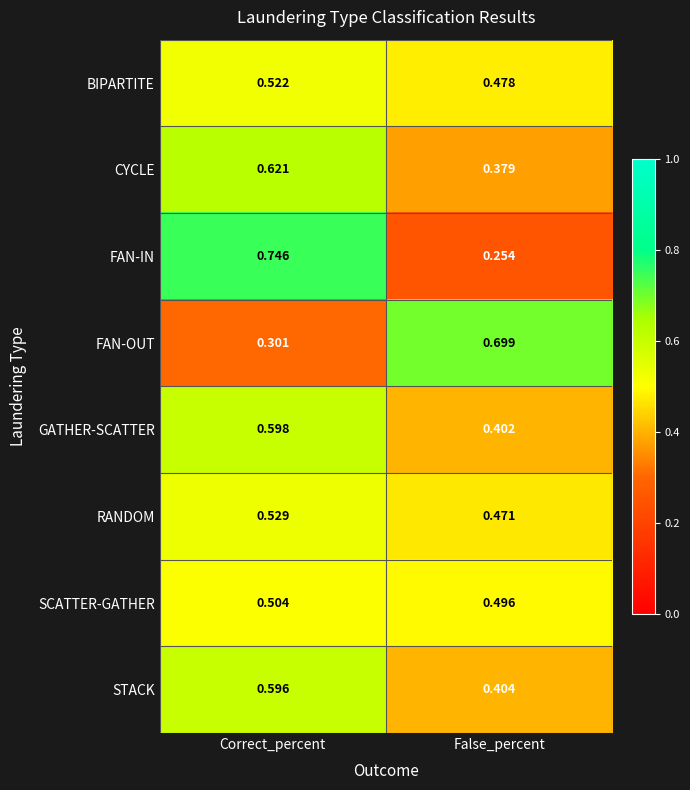

Which category has the highest value in the FAN-OUT series?

False_percent